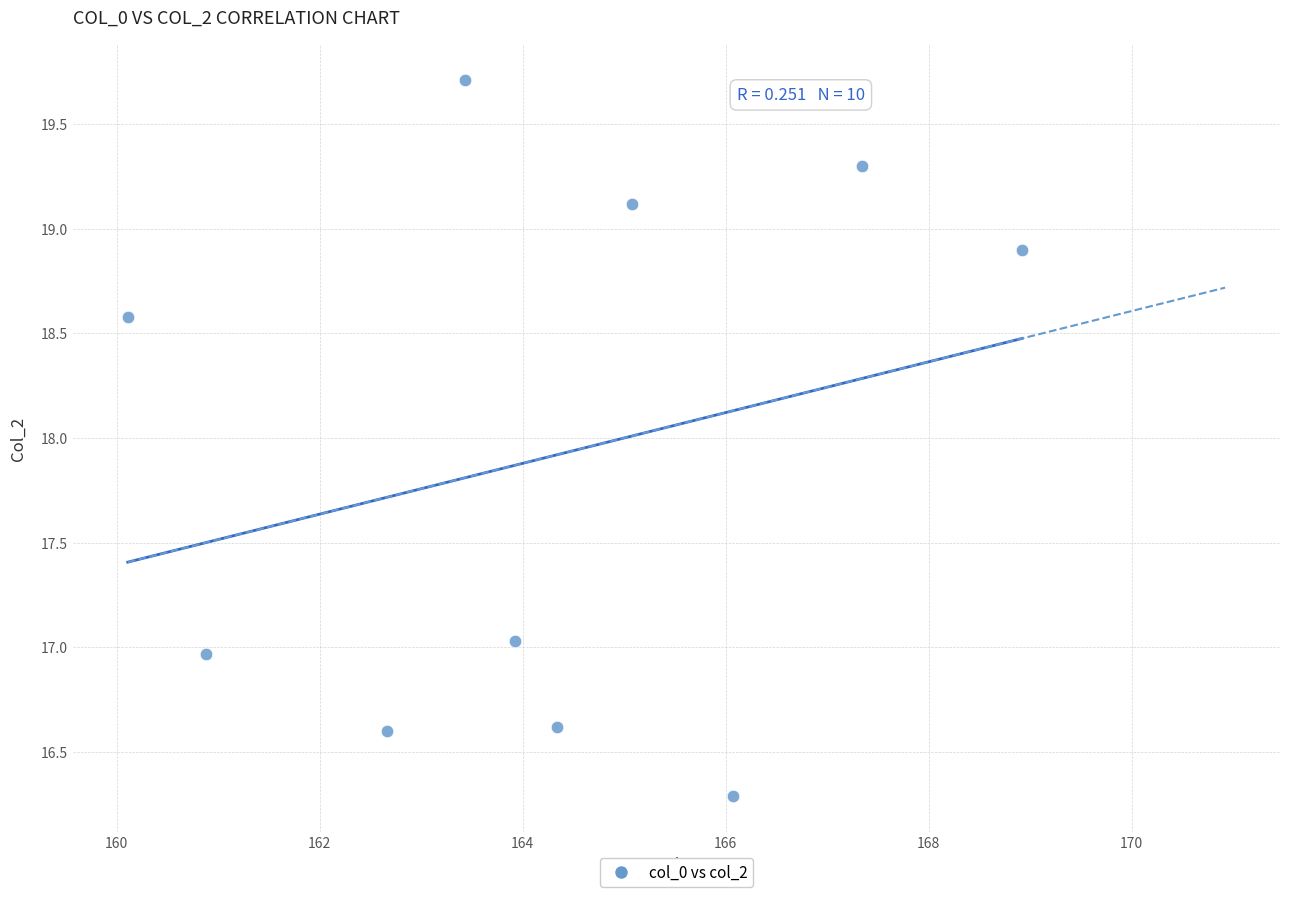

What is the range of X values (max minus min)?

8.8